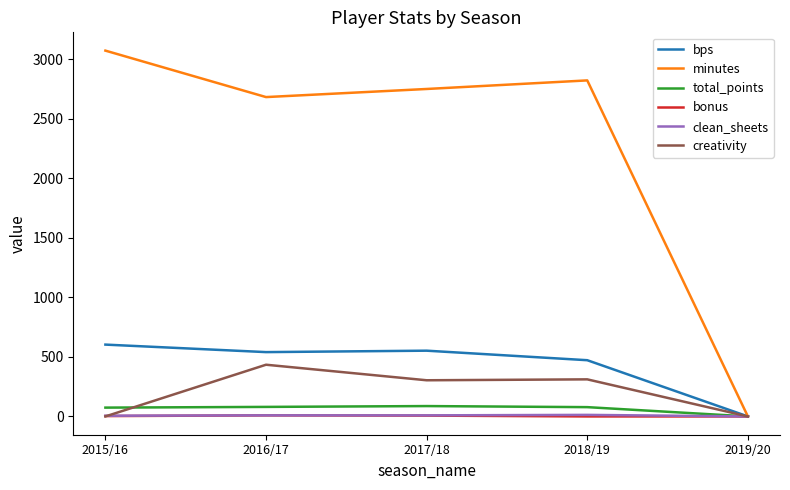

Which series has the largest range (max minus min)?

minutes